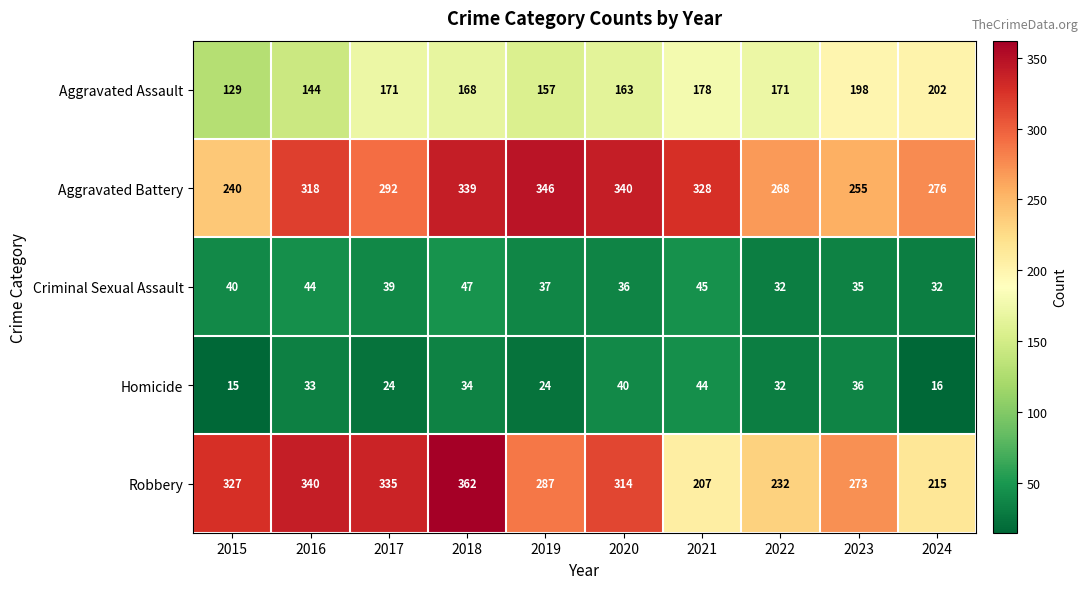

True or false: Criminal Sexual Assault has a value of 12 at 2018.

False